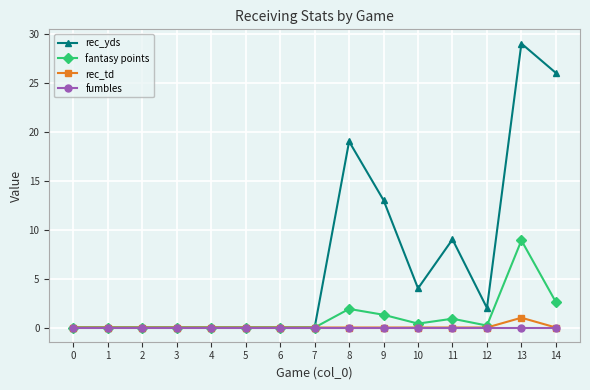

What is the spread (max minus min) of values at 14?

26.0